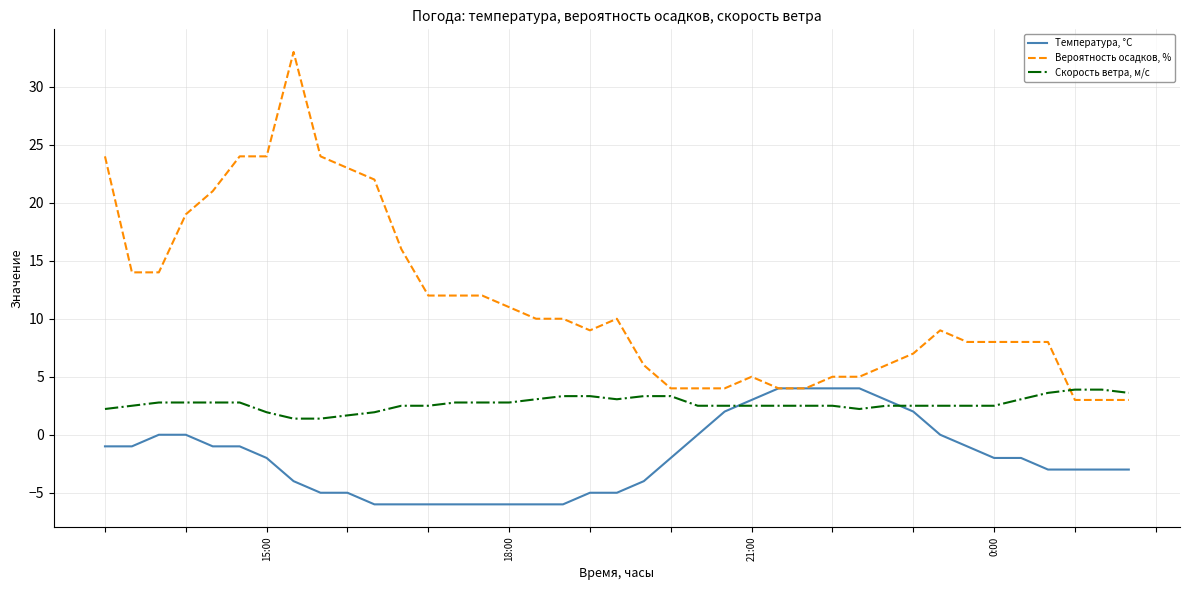

Rank the series by their average value, from highest to lowest.

Вероятность осадков, %, Скорость ветра, м/c, Температура, °C